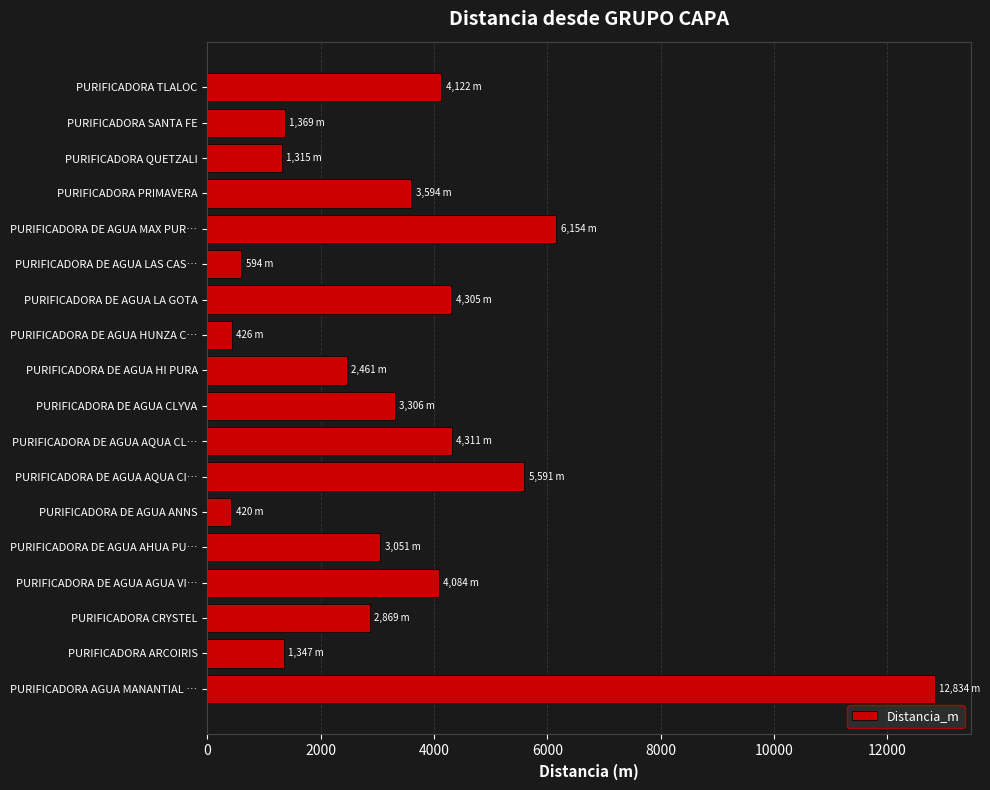

What is the maximum value shown in the chart?

12834.1